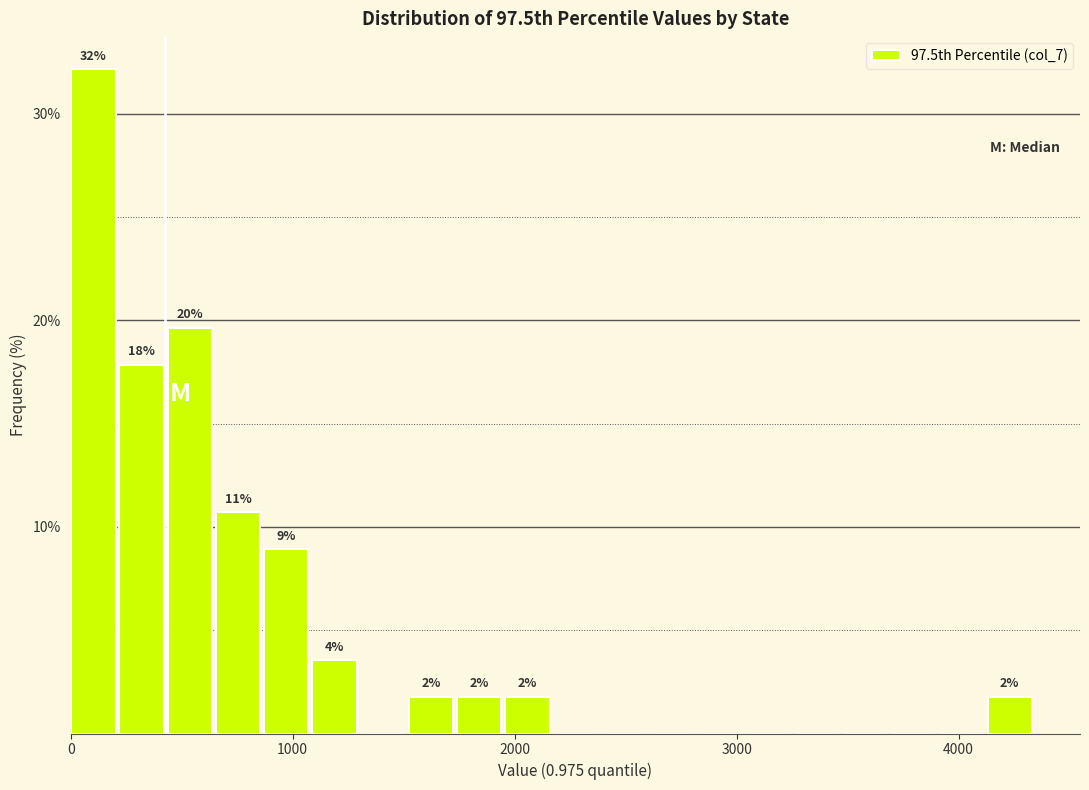

Read against the x-axis, roughly where is the centre of the tallest bar?

100